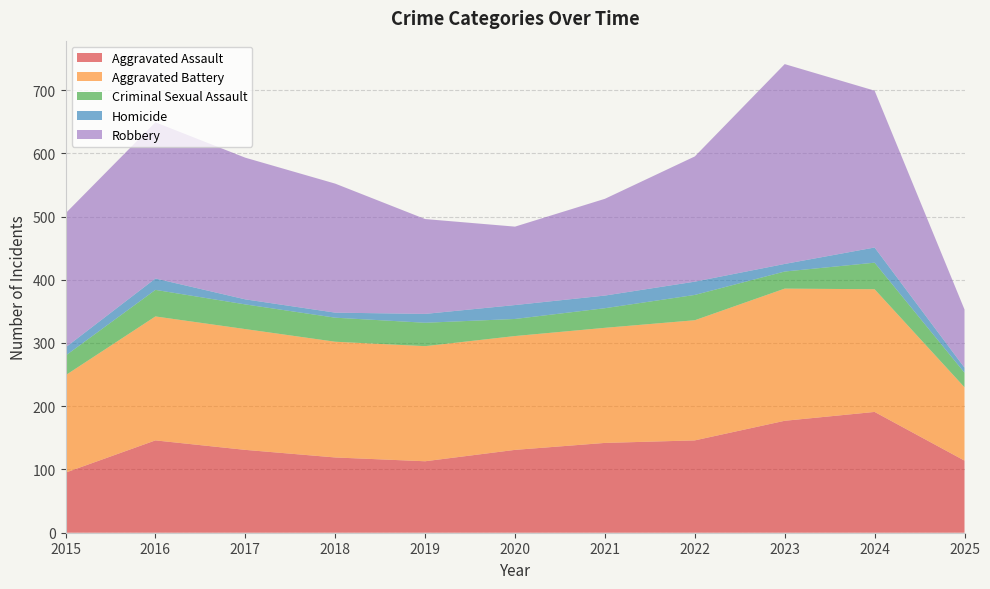

Reading left to right, list all the values displayed in this chart.

Aggravated Assault: 95	146	131	119	113	131	142	146	177	191	114
Aggravated Battery: 154	196	191	183	182	180	182	190	209	194	116
Criminal Sexual Assault: 31	42	39	38	37	27	31	40	27	42	23
Homicide: 13	18	8	8	14	22	20	21	12	24	8
Robbery: 212	247	224	204	150	124	153	198	316	248	92